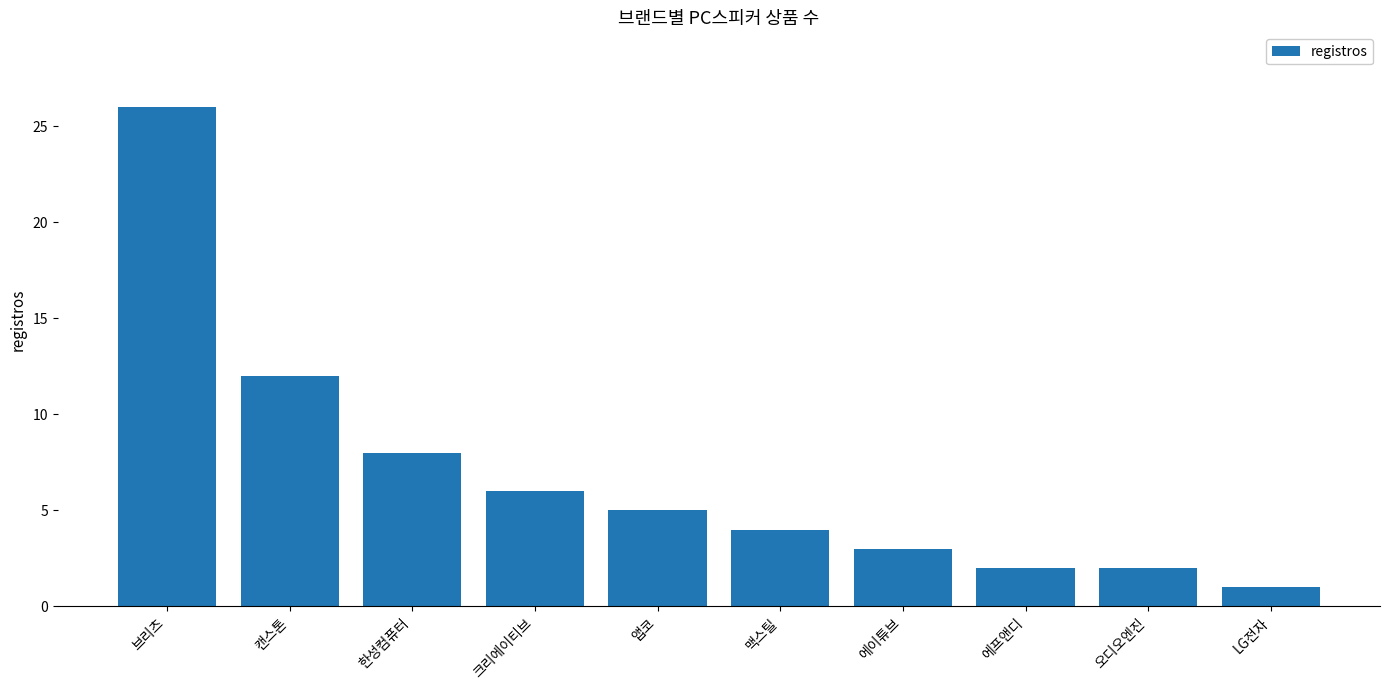

What is the label of the 2nd bar from the right?

오디오엔진